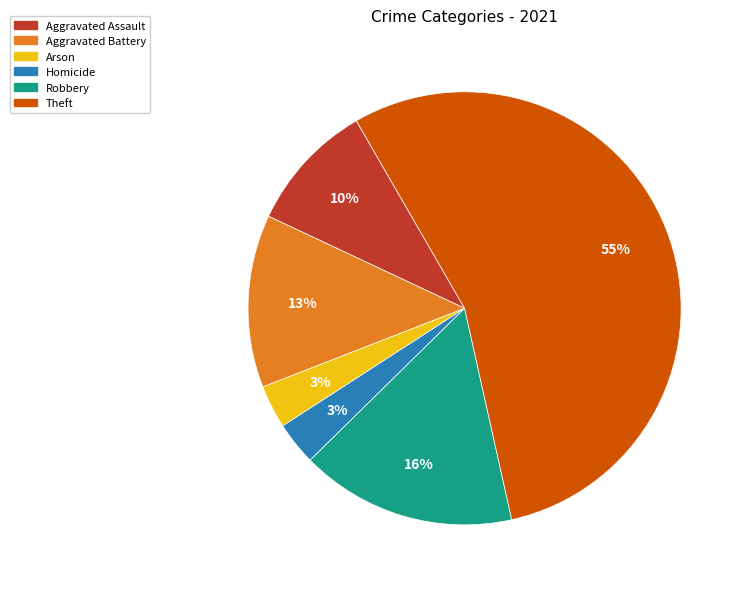

To the nearest percent, what is the difference between the largest and smallest slice percentages?

52%